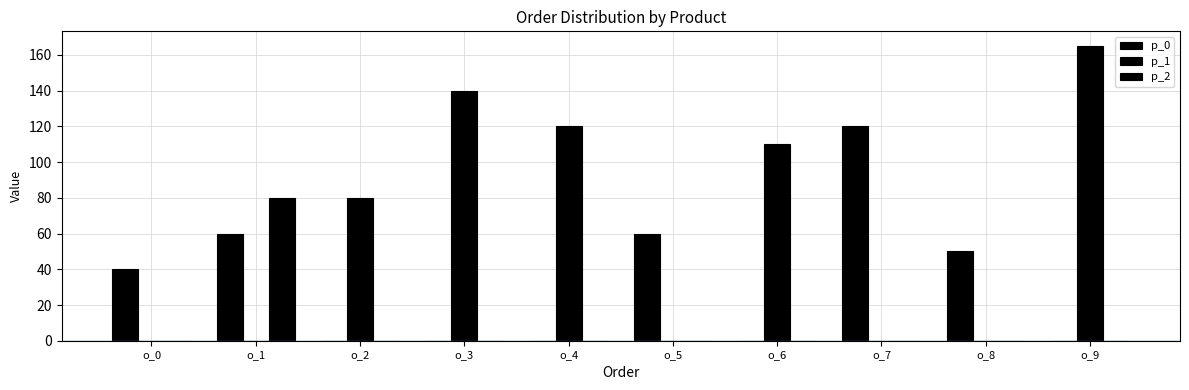

How many series are shown in this chart?

3